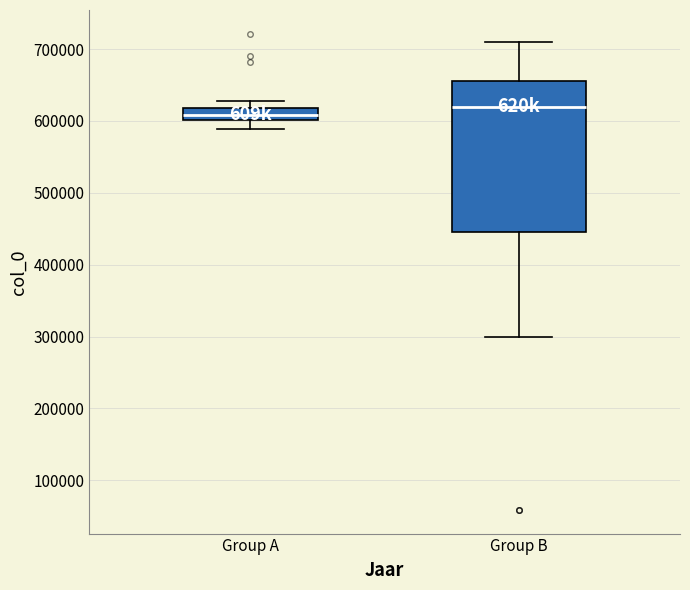

Where does the median line of the box for Group A sit on the y-axis? The values are not printed on the chart, so give them approximately, as read against the axis.

610000